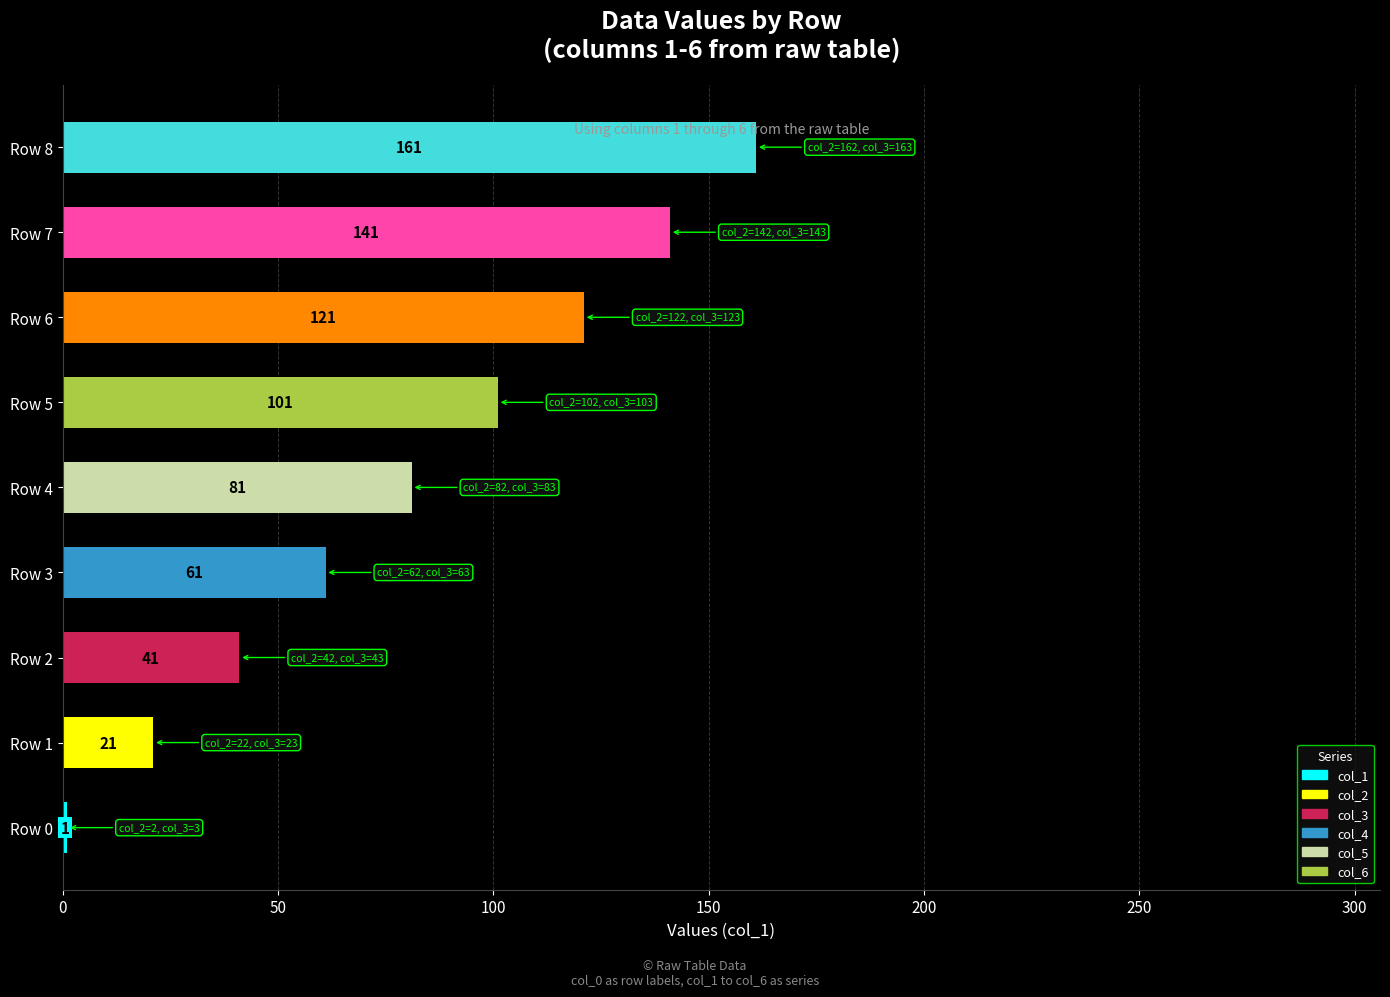

What is the average value of the col_6 series?

146